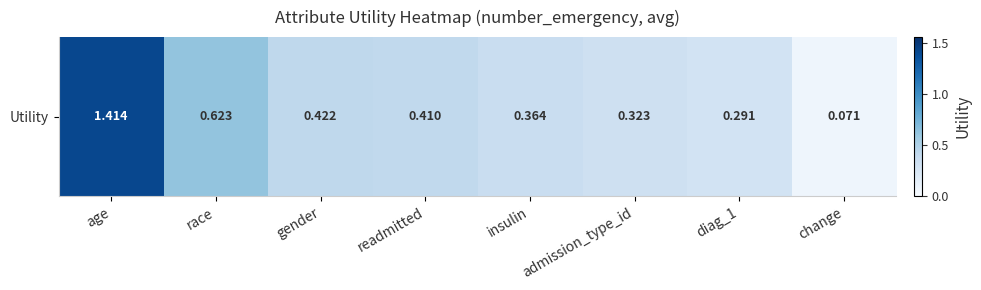

What is the sum of all values?

3.9